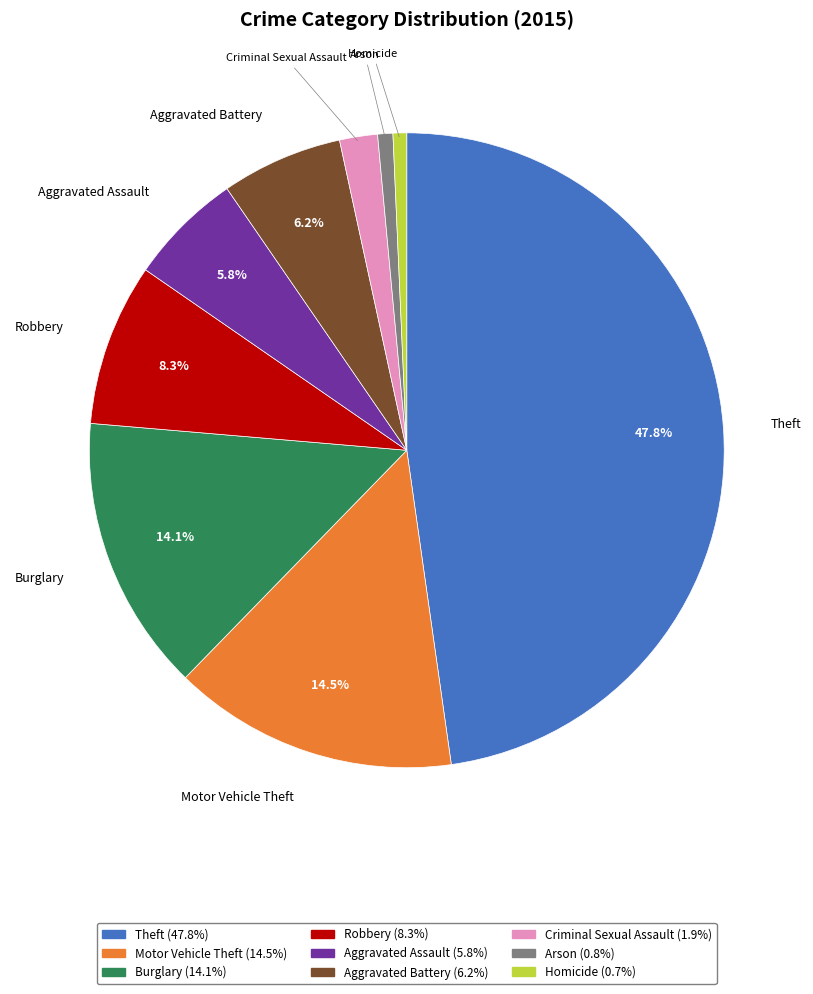

To the nearest percent, what is the difference between the largest and smallest slice percentages?

47%